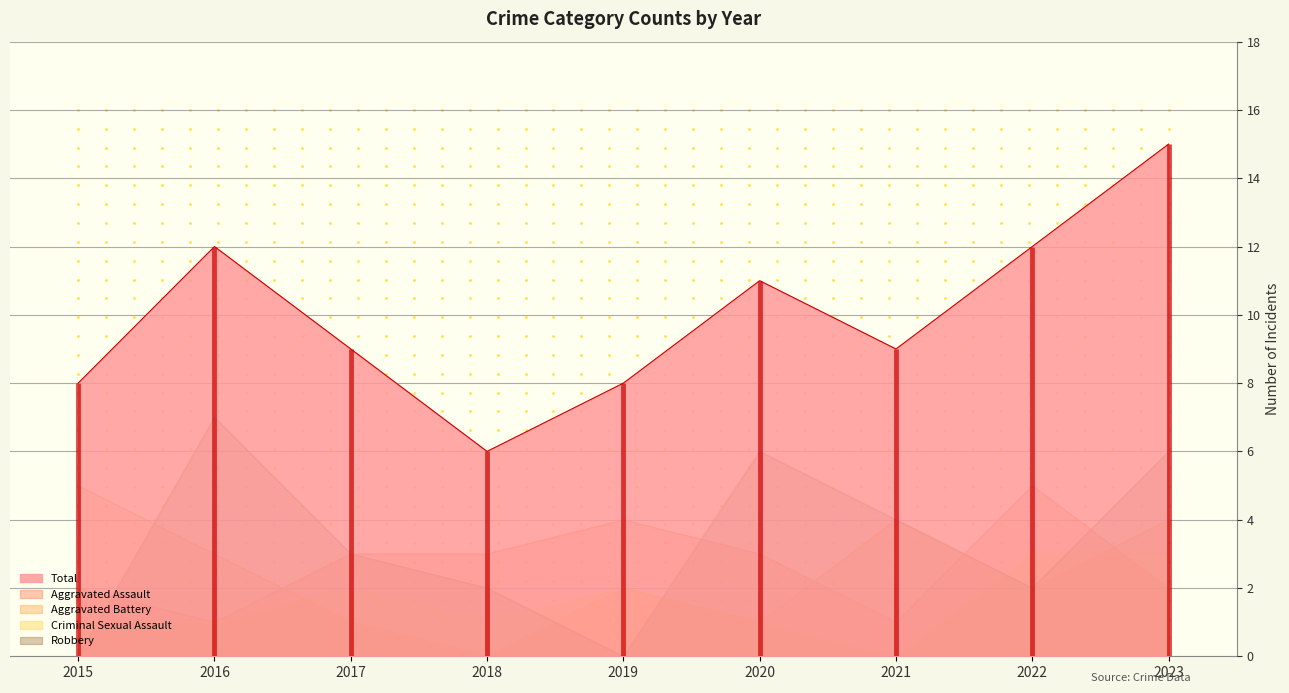

The value of Aggravated Battery at 2017 is 1. True or false?

True